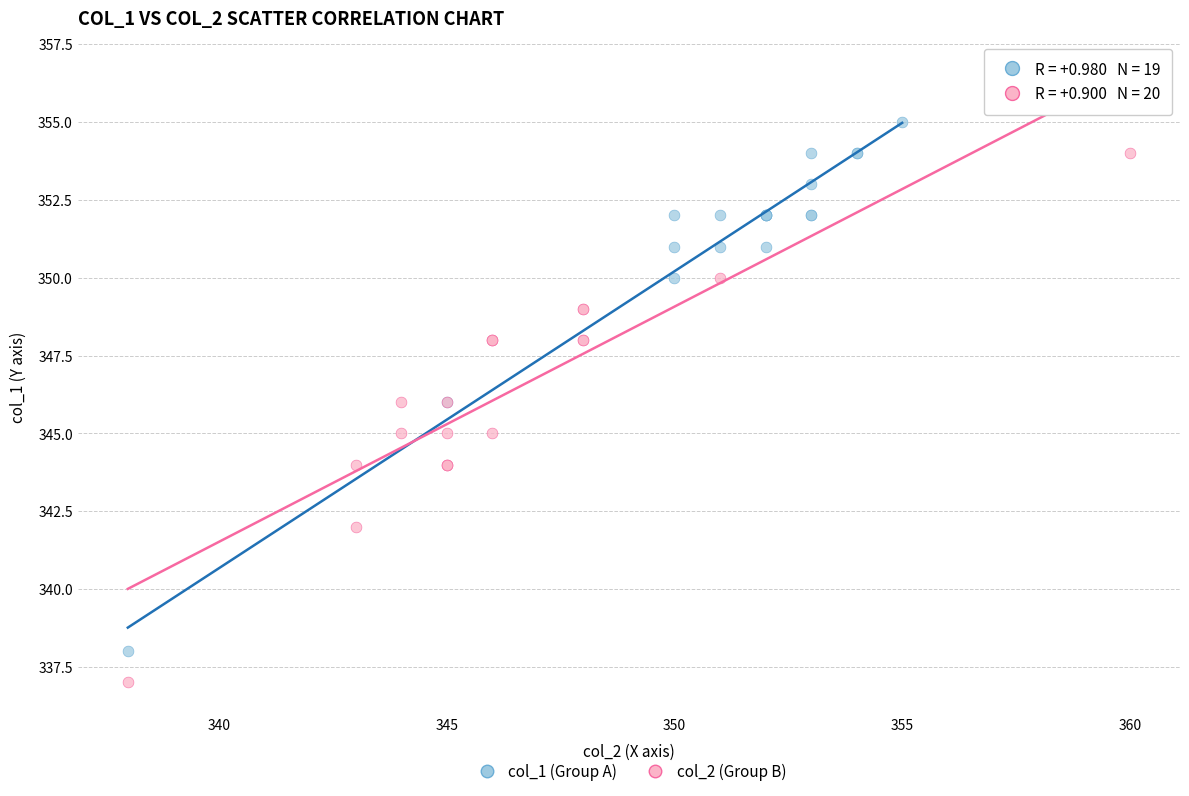

Which series reaches the minimum Y coordinate?

col_2 (Group B)